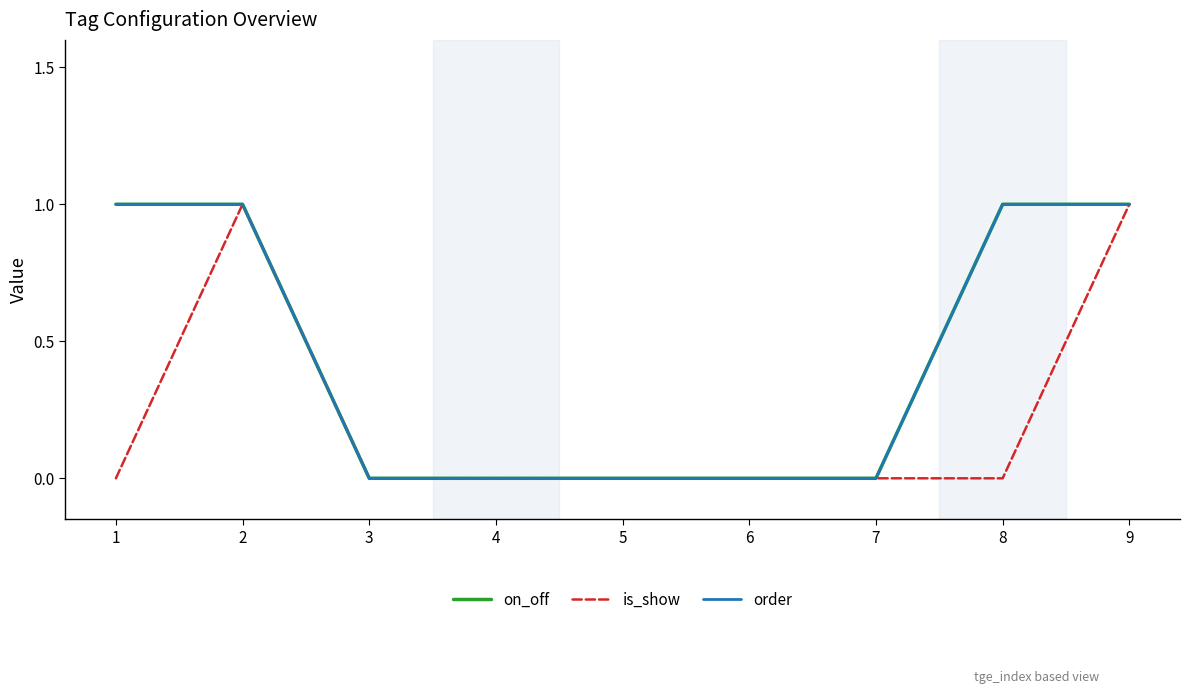

How many is_show values are between 0 and 1?

9